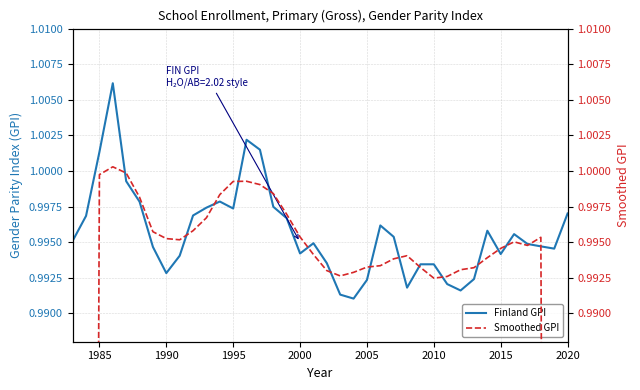

What are all the series names shown in the legend?

Finland GPI, Smoothed GPI